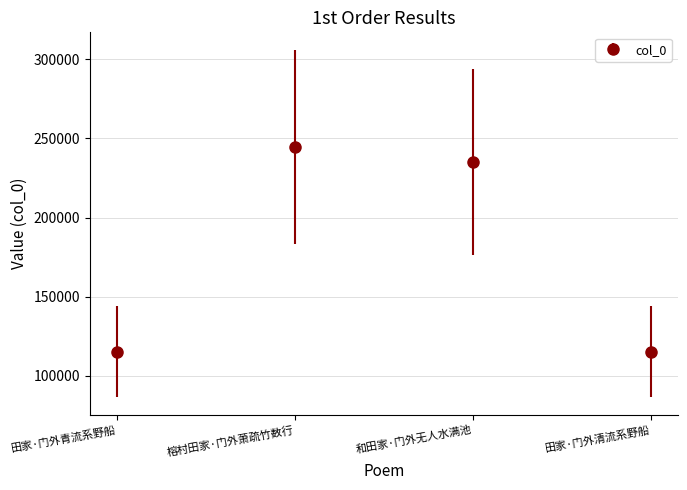

What value does the data have at 榕村田家·门外萧疏竹数行?

244763